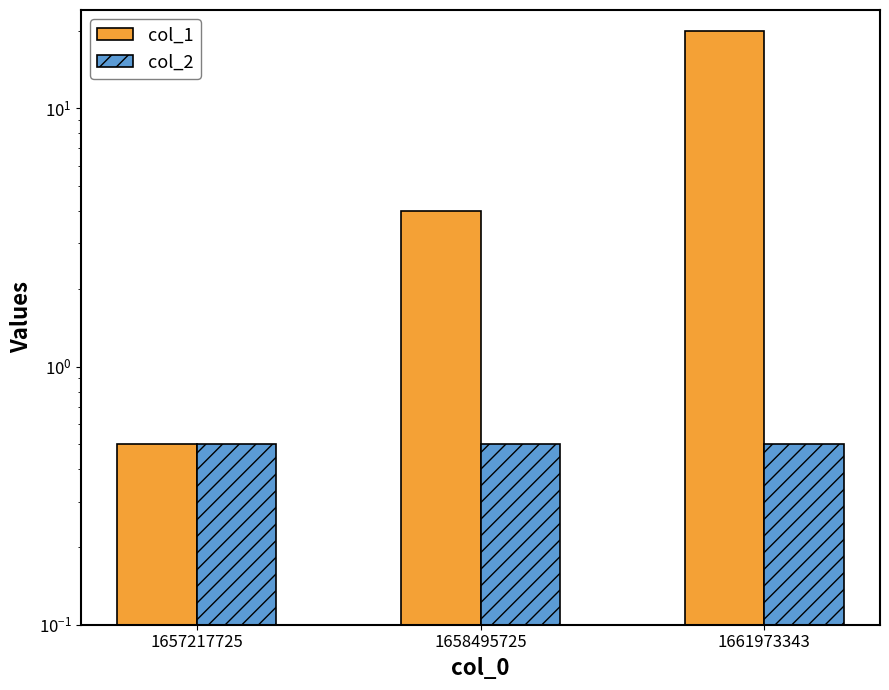

At which category is the sum across all series the highest?

1661973343